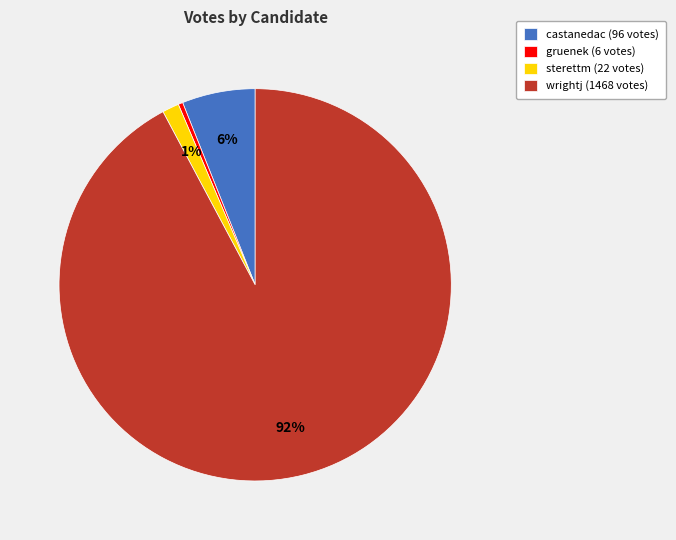

Is the sum of gruenek and castanedac greater than half?

No